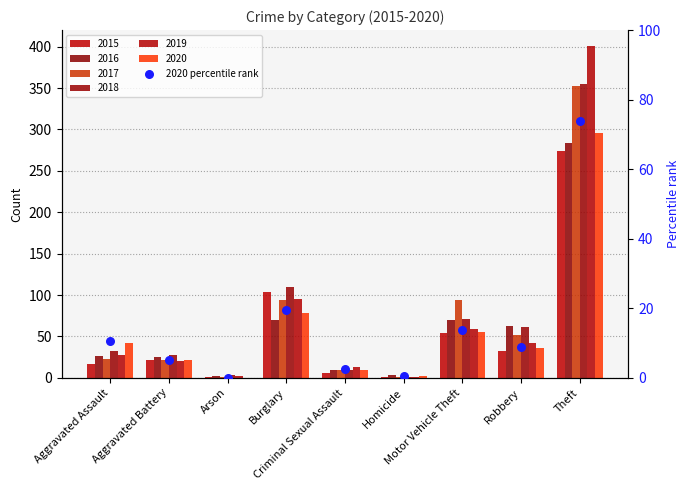

Which has a higher value, Aggravated Battery or Criminal Sexual Assault?

Aggravated Battery